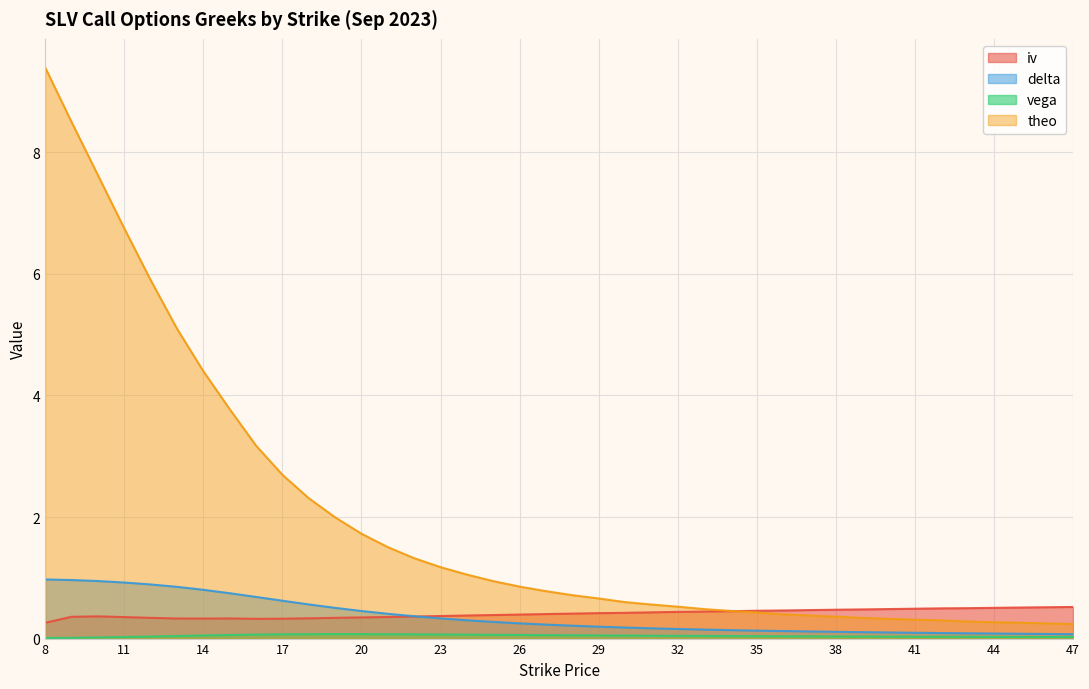

How many lines are shown in the chart?

4